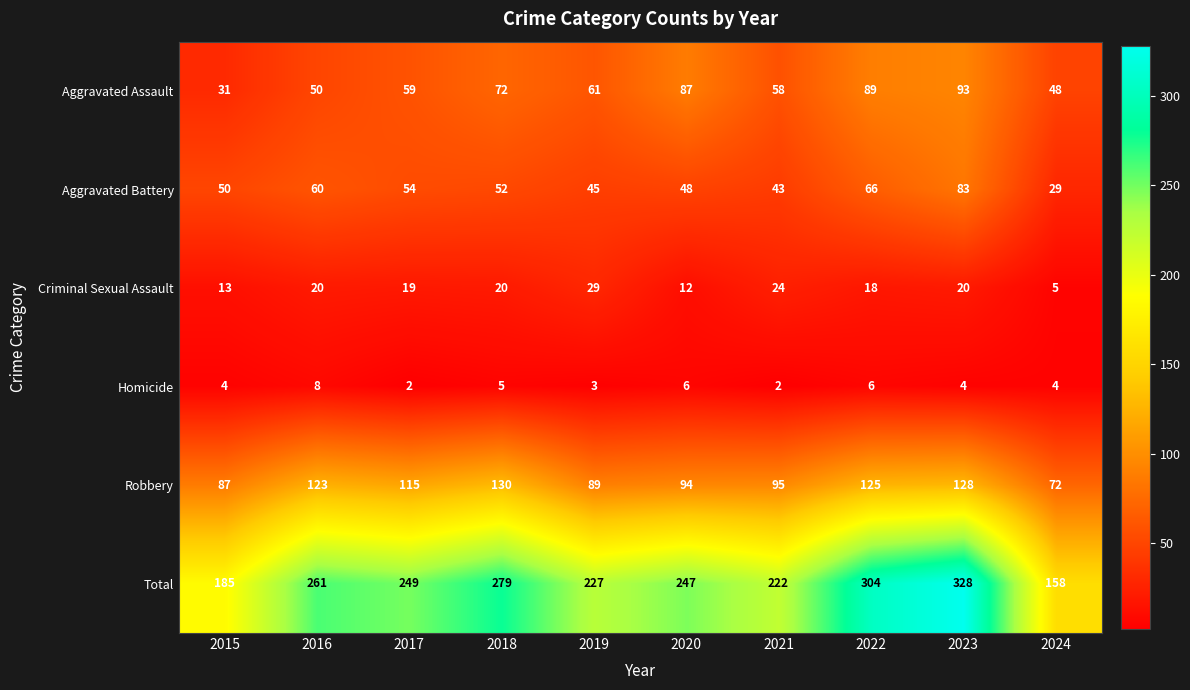

Where is Aggravated Assault nearest to the value 62?

2019